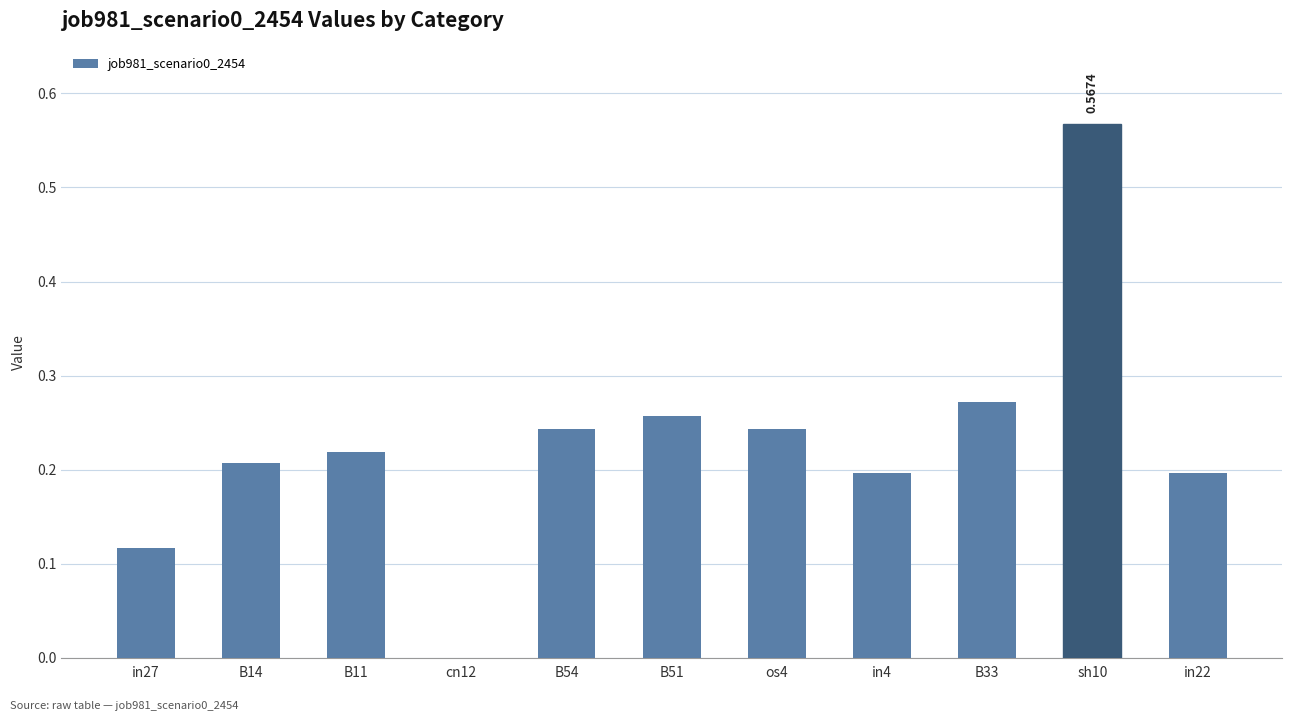

Are the bars horizontal?

No